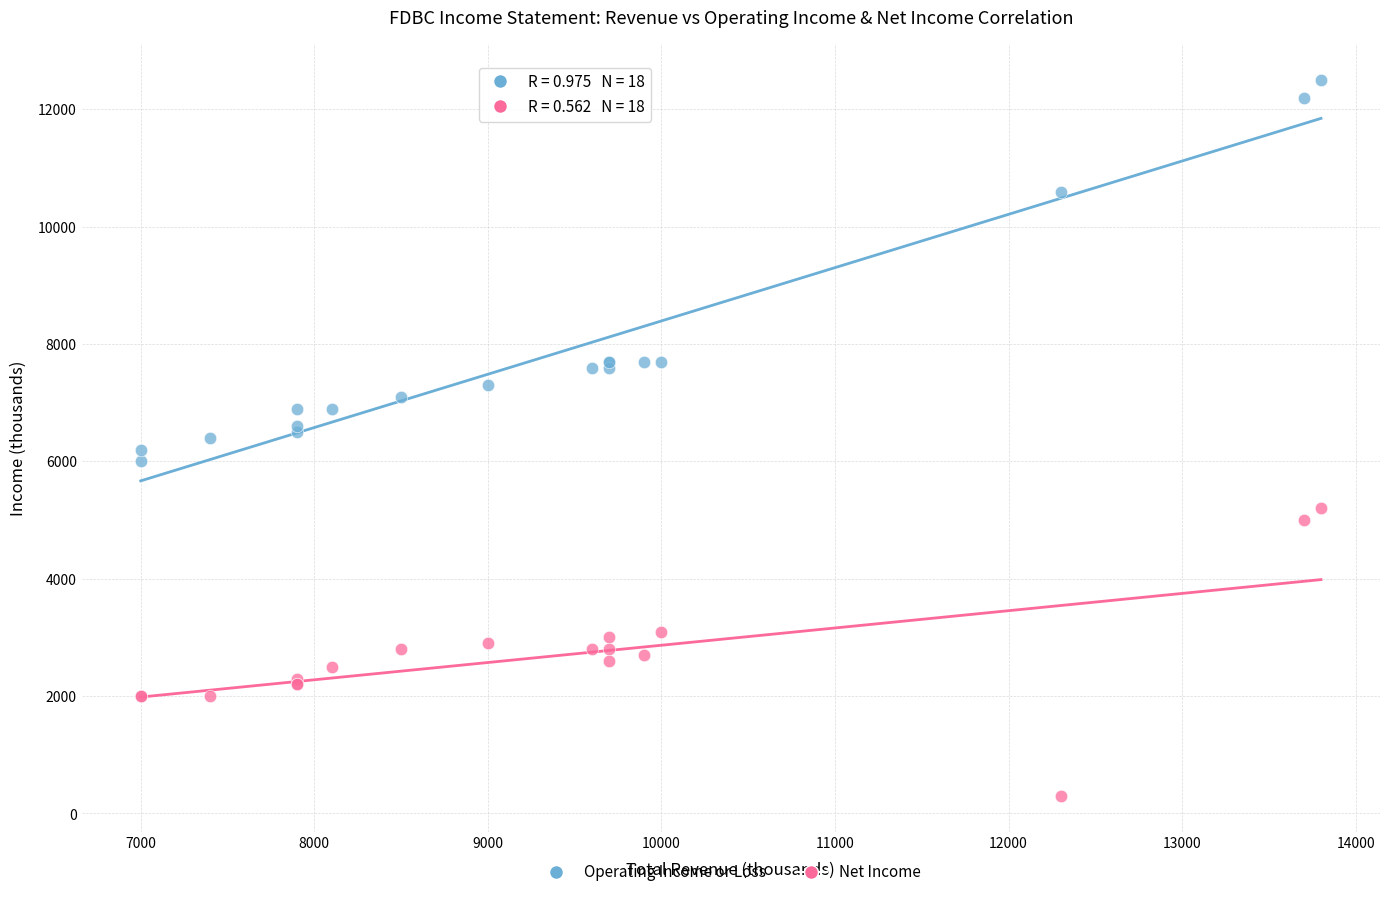

What is the X range (max minus min) for the scatter plot?

6800